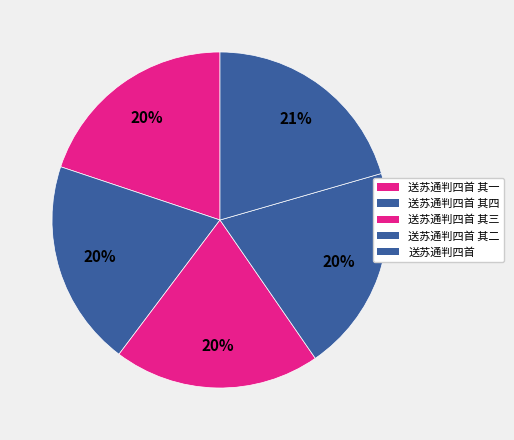

Count the number of slices in the pie.

5